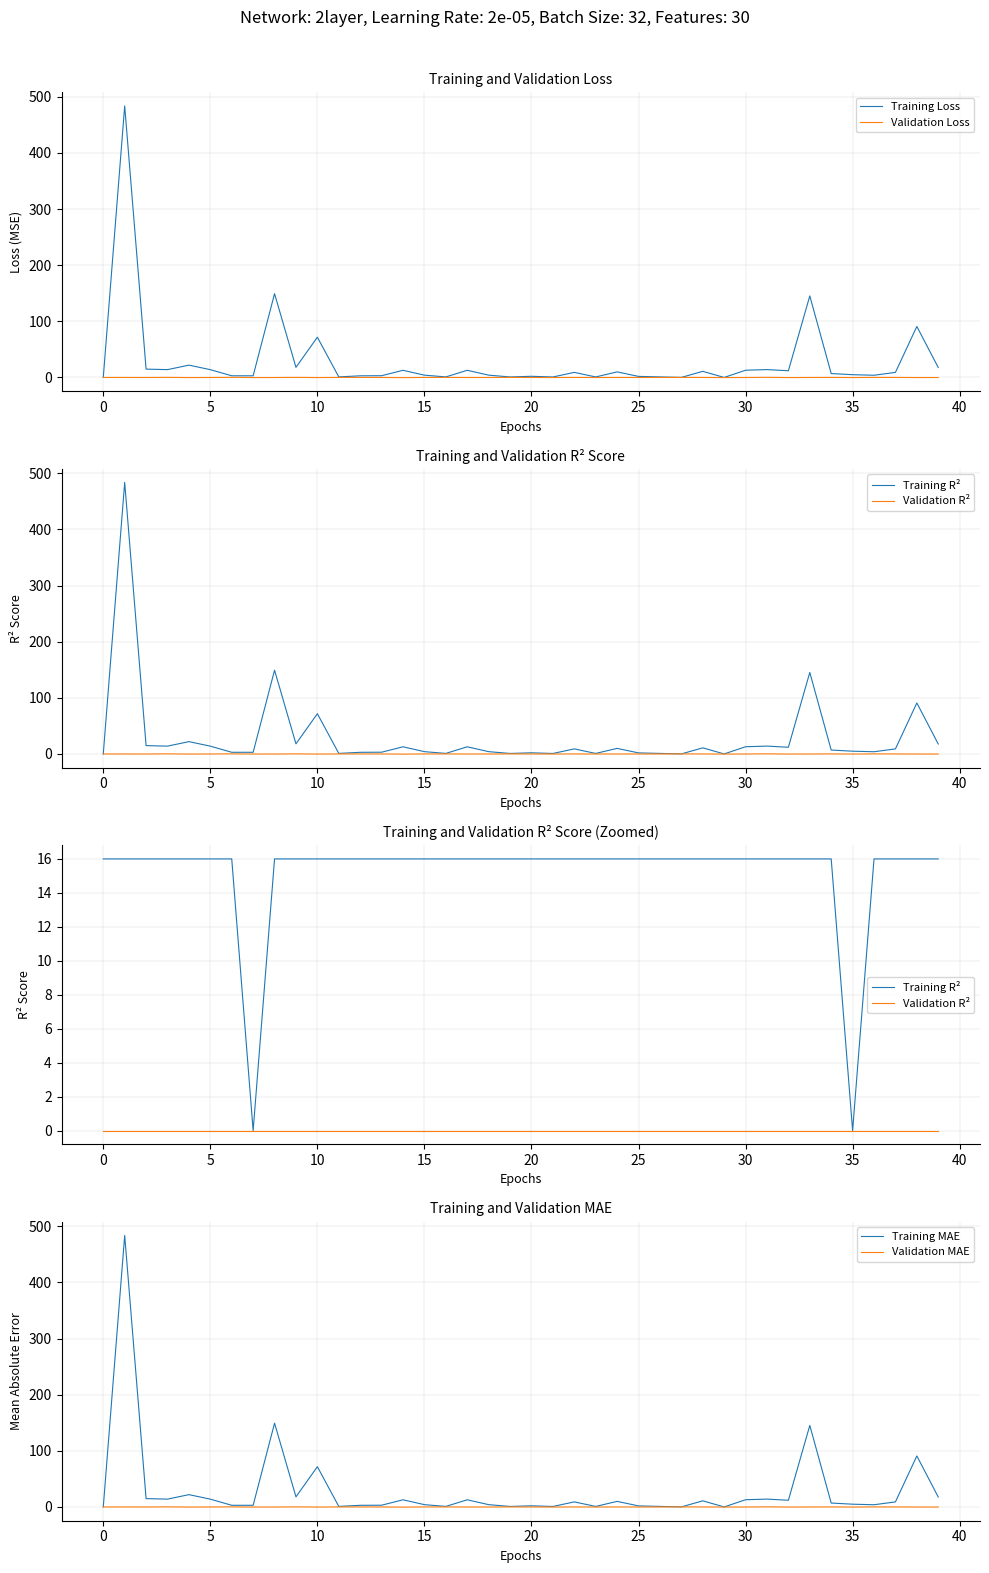

What is the label of the 14th point from the right?

26